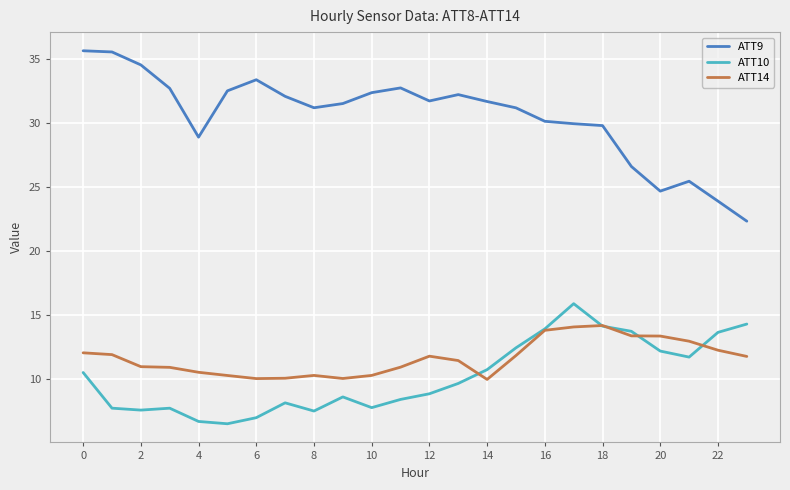

True or false: ATT10 and ATT9 cross at least once.

False